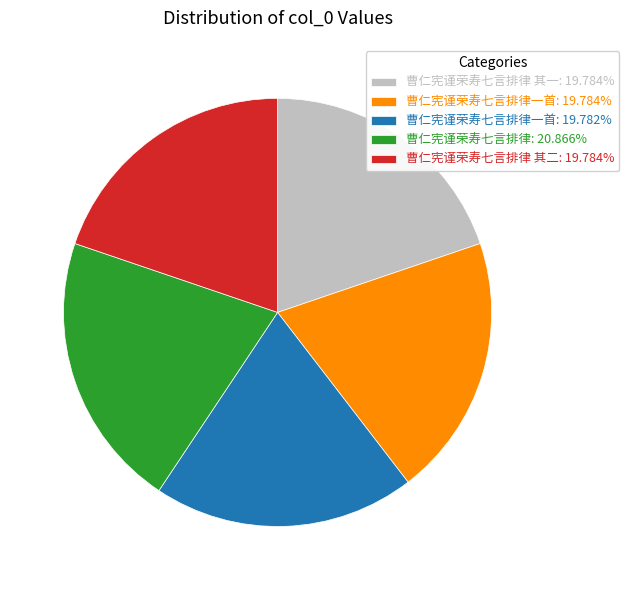

Is 曹仁宪谨荣寿七言排律: 20.866% the majority of the pie?

No